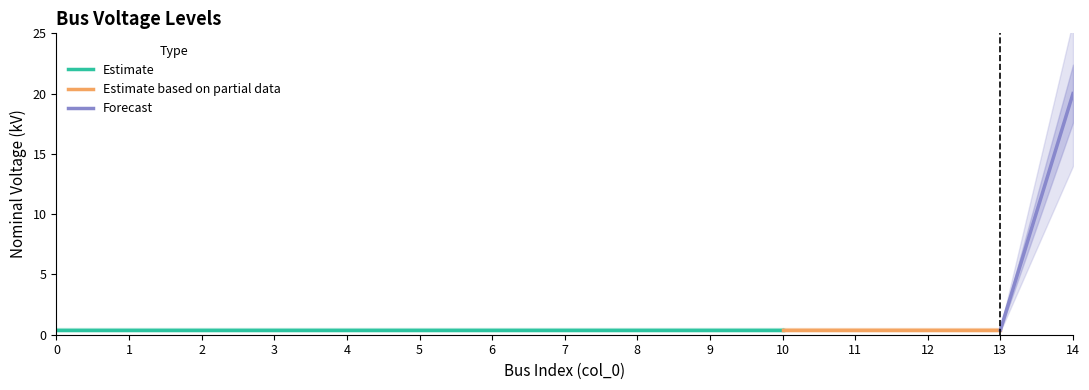

Rank the categories by value from lowest to highest.

0, 1, 2, 3, 4, 5, 6, 7, 8, 9, 10, 11, 12, 13, 14